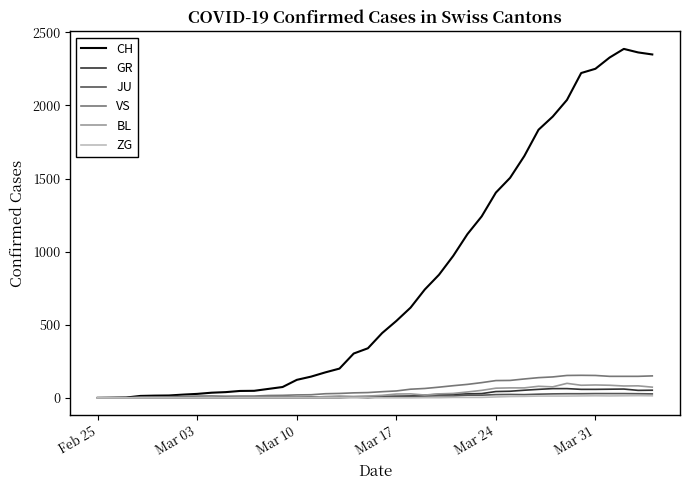

Which series has the largest total across all categories?

CH